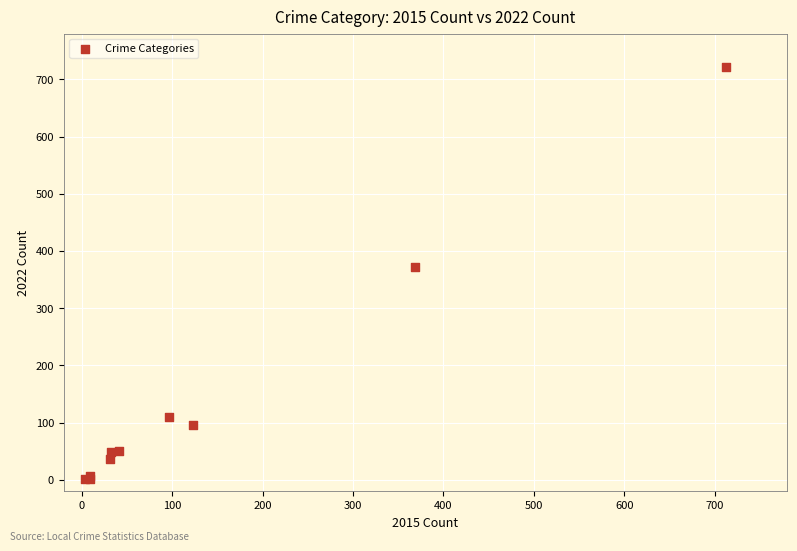

What Y value in the scatter plot is closest to 362?

372